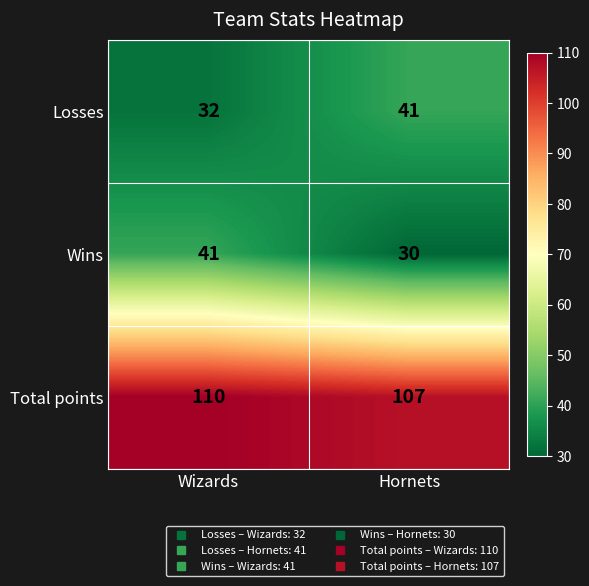

What is the difference between the Losses values at Hornets and Wizards?

9